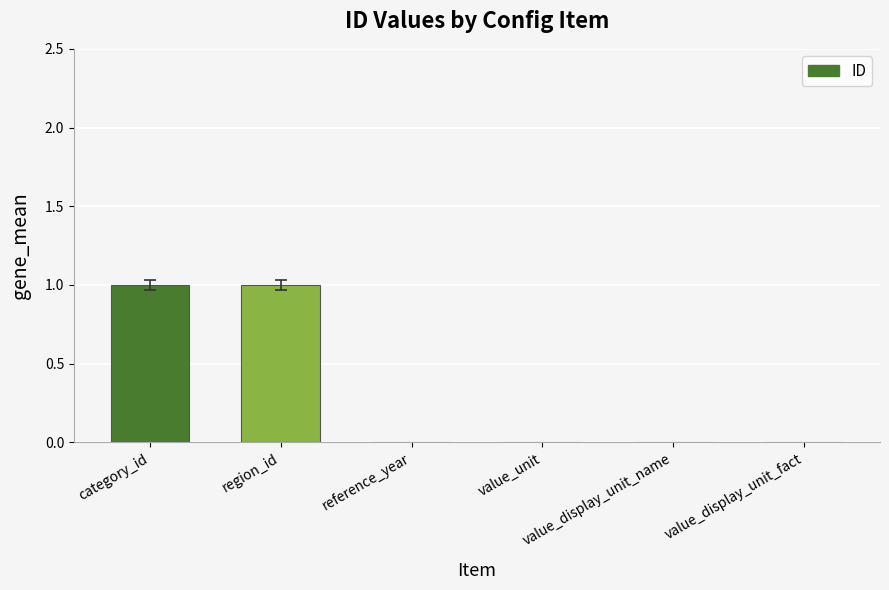

Is it true that the value at reference_year is 0?

True